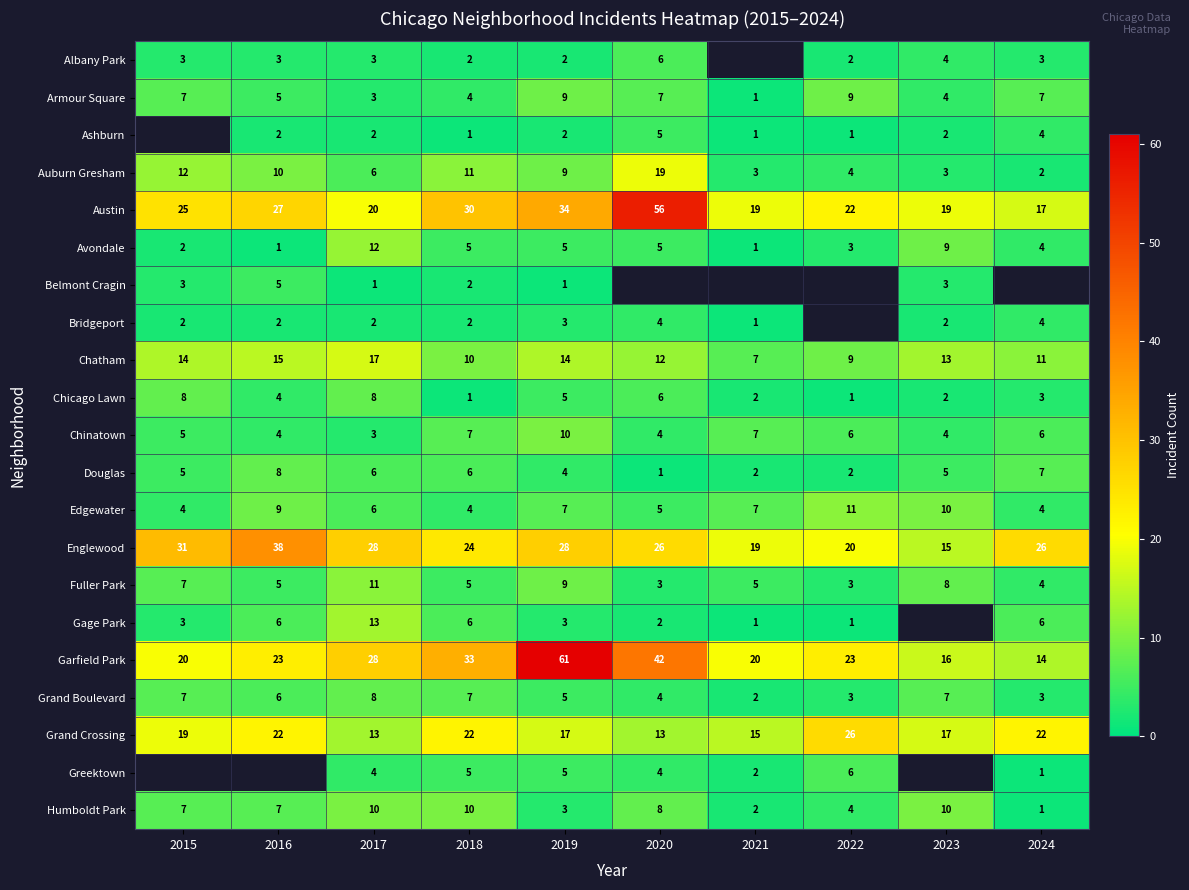

What is the difference between the second highest and minimum values in the Auburn Gresham series?

10